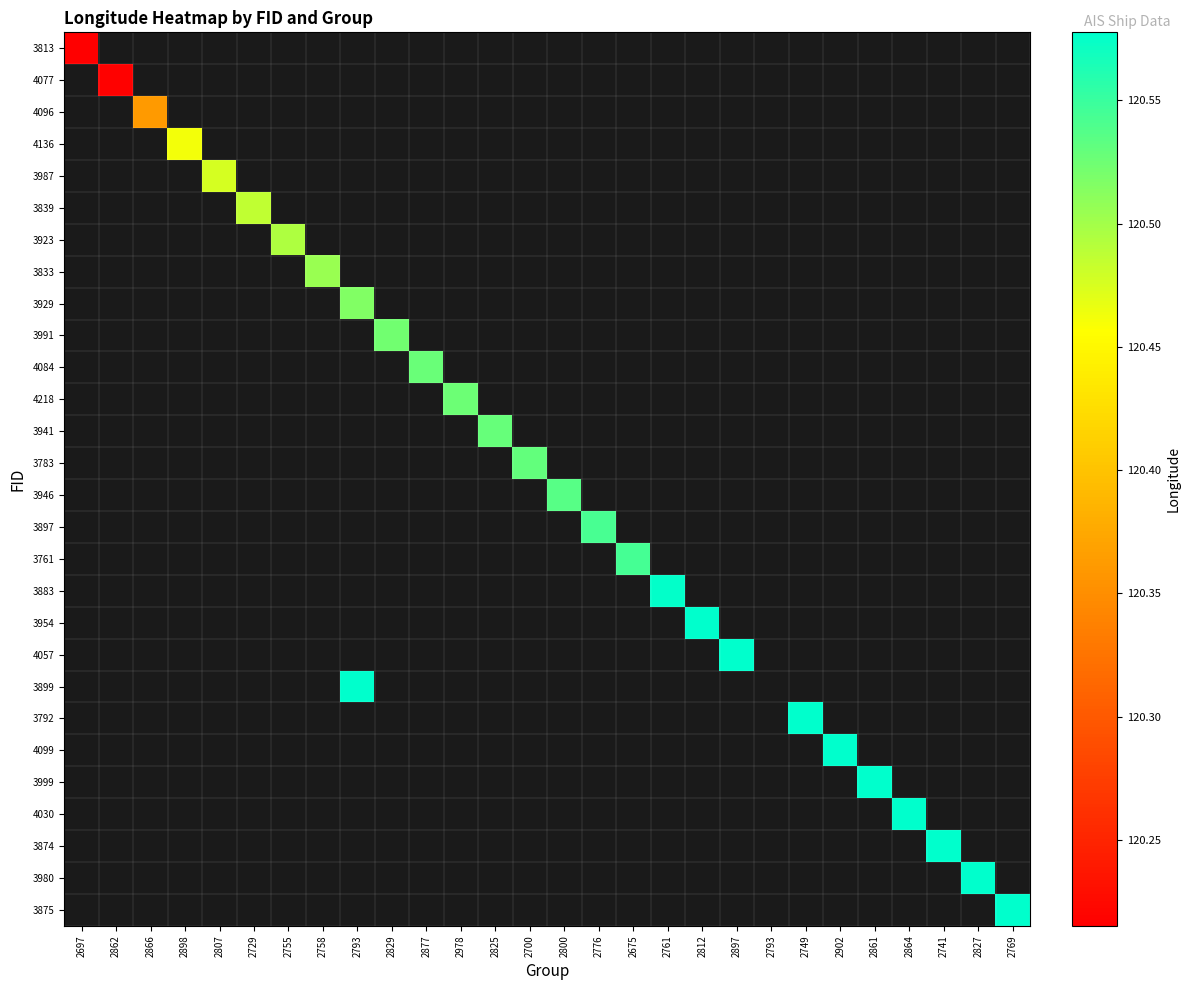

Is the value of 4077 at 2800 greater than the value of 3923 at 2769?

No